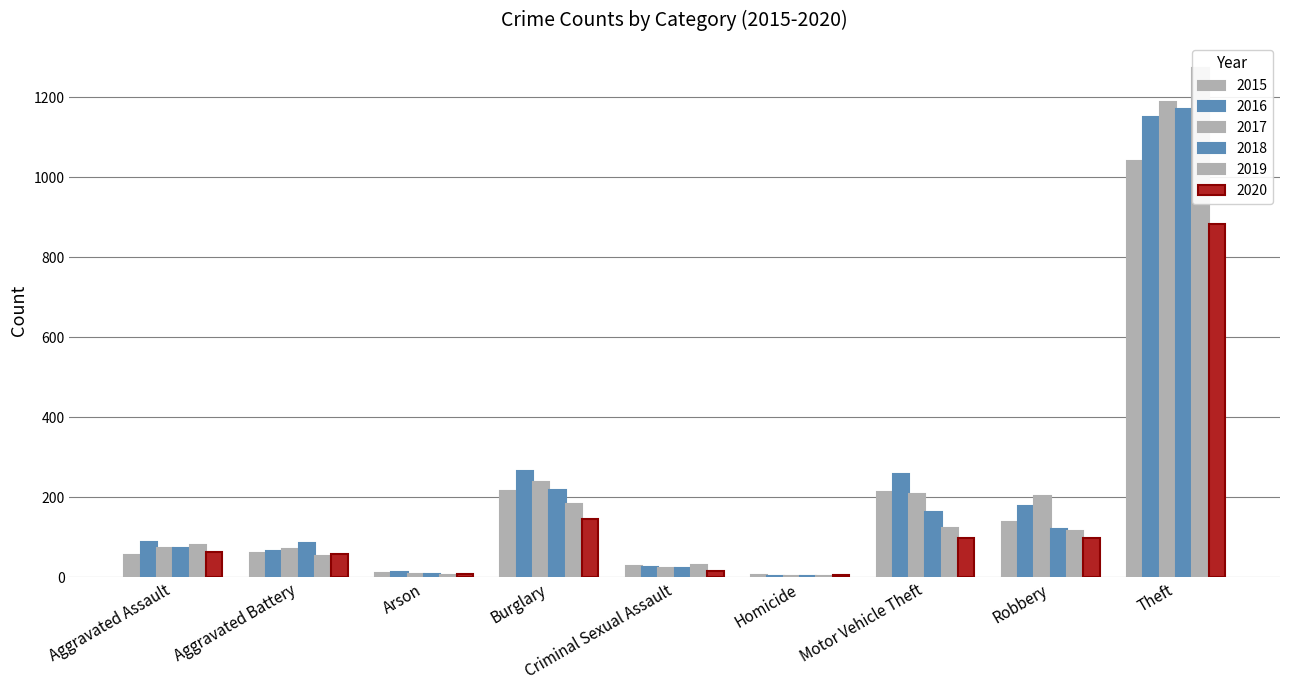

Which series has the largest total across all categories?

2016